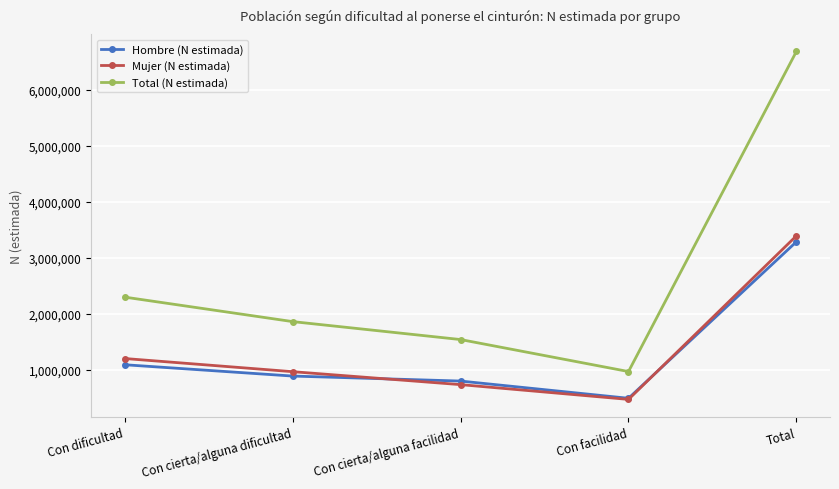

How many categories are shown in the chart?

5